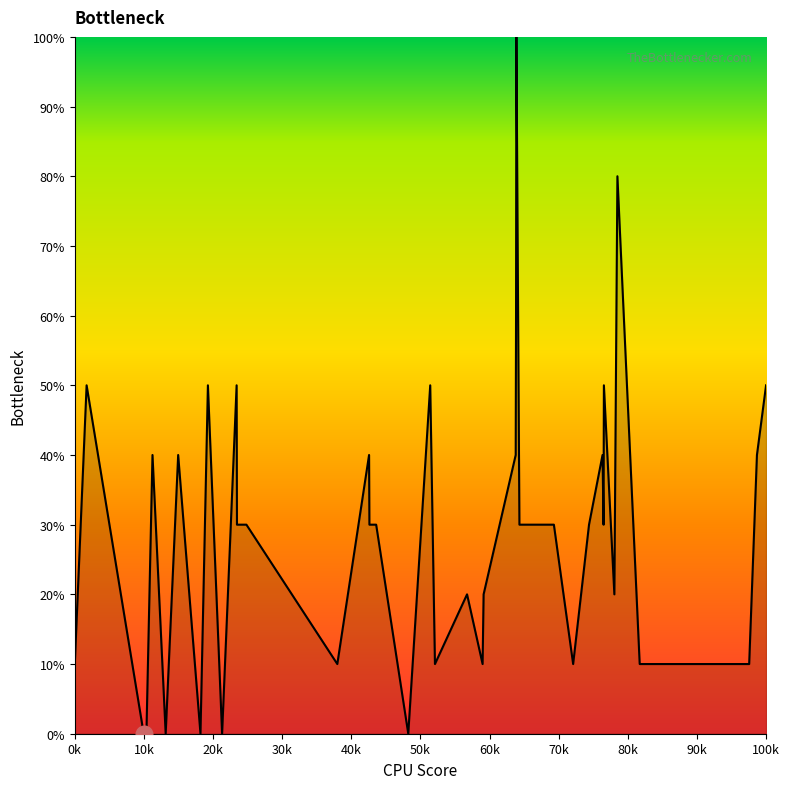

What is the greatest value displayed?

100